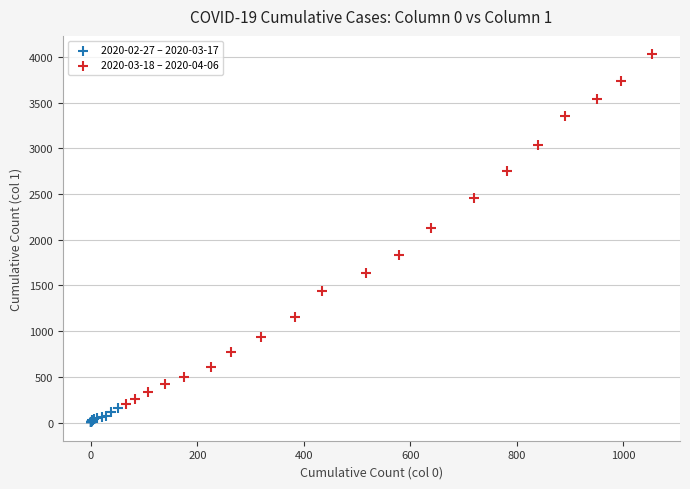

Which series reaches the minimum Y coordinate?

2020-02-27 – 2020-03-17